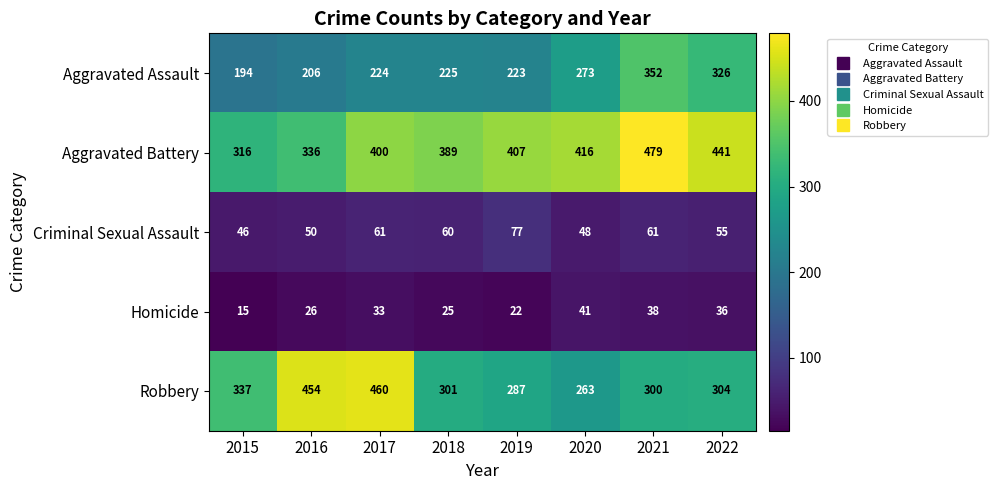

Is it true that Aggravated Battery equals 407 at 2019?

True